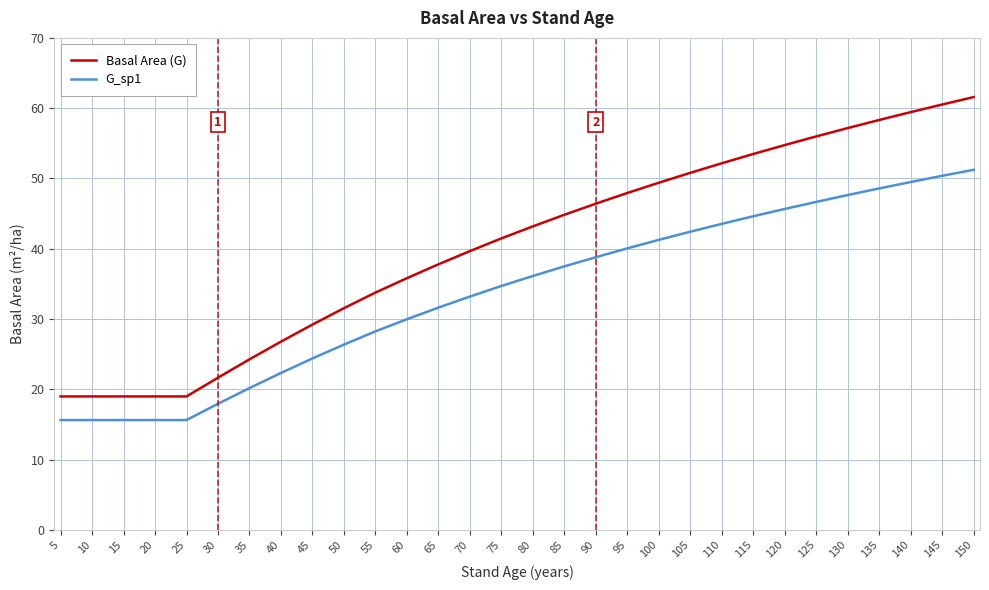

Between 45 and 110, which series saw the biggest shift?

Basal Area (G)